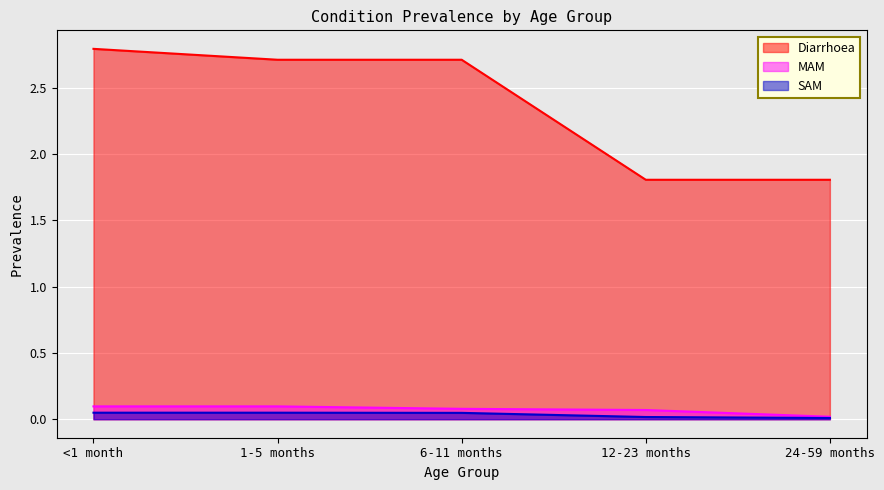

What are all the series names shown in the legend?

Diarrhoea, MAM, SAM